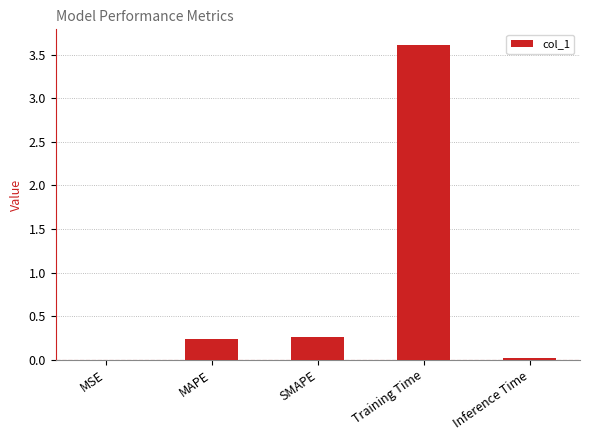

What is the maximum value shown in the chart?

3.6